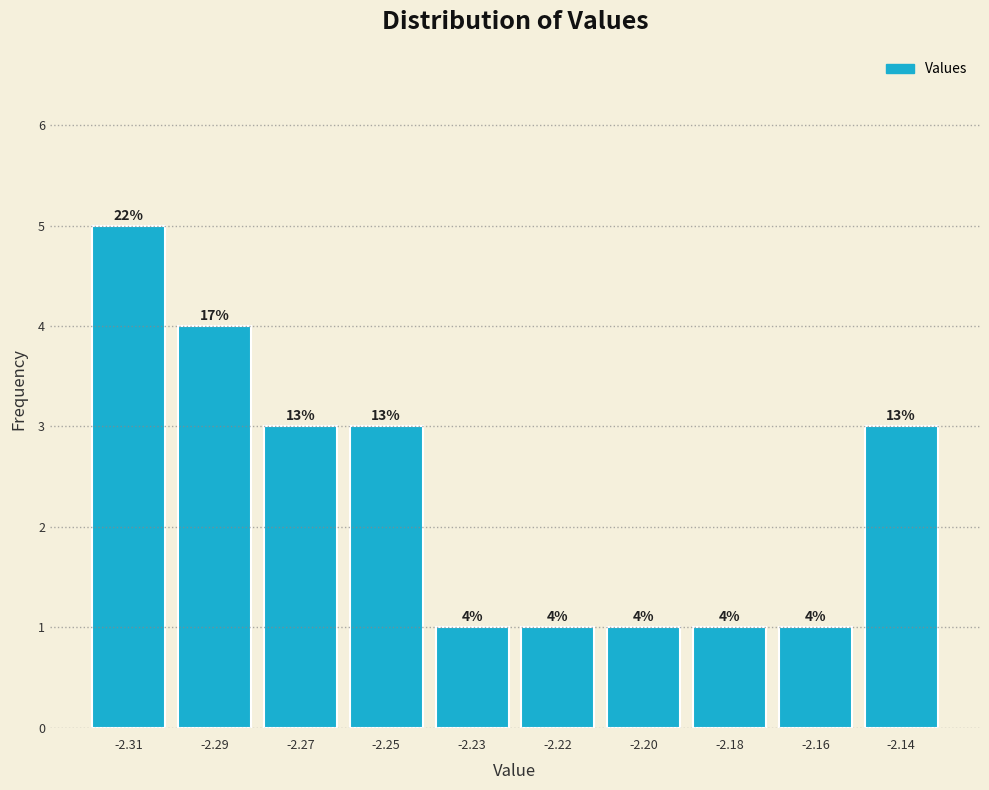

Reading left to right, extract all data points from this chart.

-2.31=5	-2.29=4	-2.27=3	-2.25=3	-2.23=1	-2.22=1	-2.20=1	-2.18=1	-2.16=1	-2.14=3